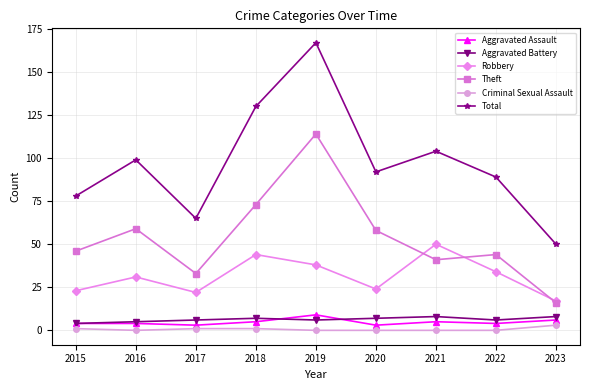

True or false: Aggravated Assault has a value of 4 at 2022.

True